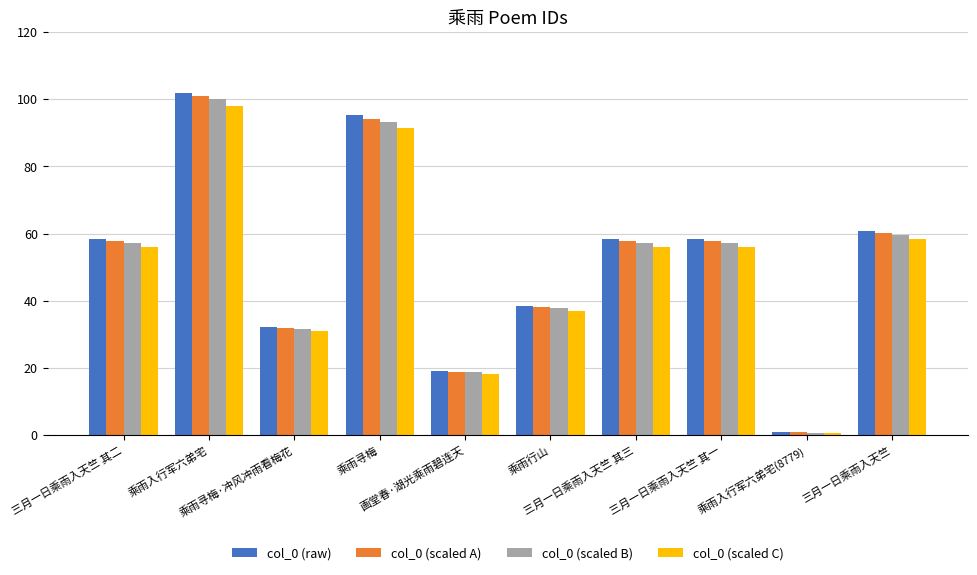

Reading left to right, transcribe all the data shown in this chart.

col_0 (raw): 58.4	102.0	32.2	95.2	19.0	38.4	58.4	58.4	0.8	60.7
col_0 (scaled A): 57.8	101.0	31.9	94.3	18.8	38.1	57.8	57.8	0.8	60.1
col_0 (scaled B): 57.3	100.0	31.5	93.3	18.6	37.7	57.3	57.3	0.7	59.5
col_0 (scaled C): 56.1	98.0	30.9	91.5	18.3	36.9	56.1	56.1	0.7	58.3